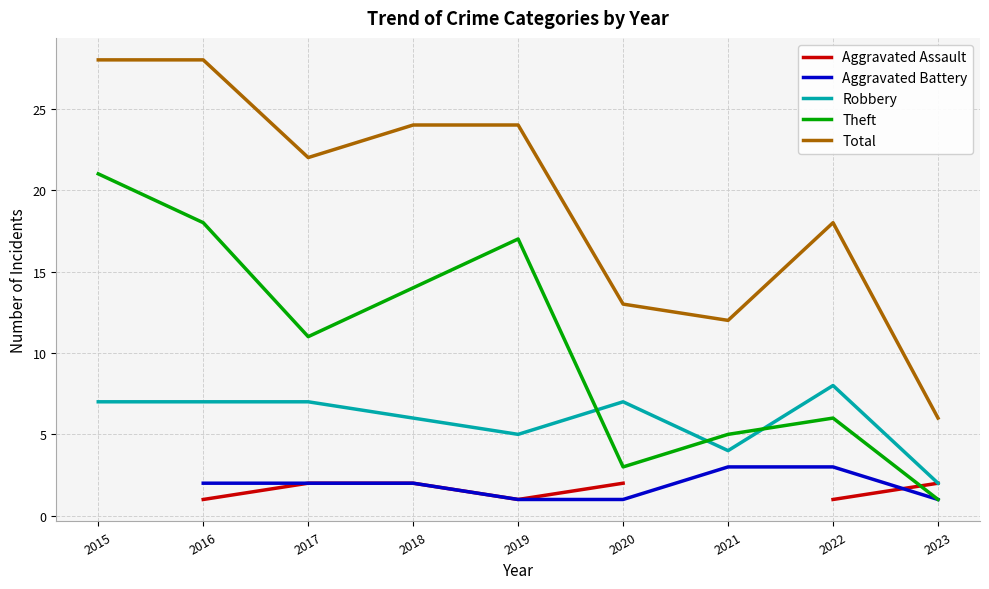

True or false: Total and Theft cross at least once.

False